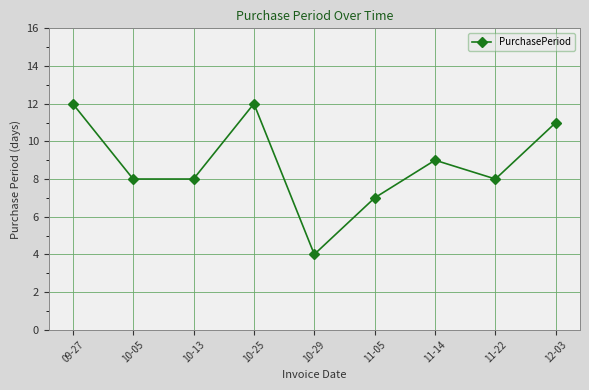

What is the approximate value at 10-13?

8